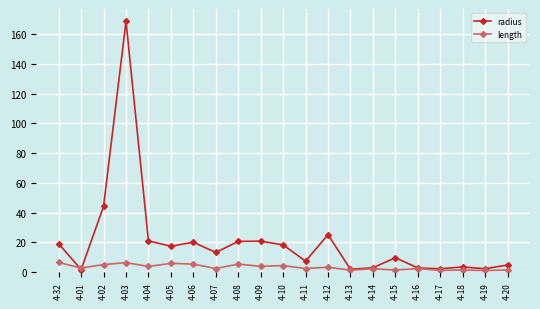

Where does the length series first go above 2?

4-32